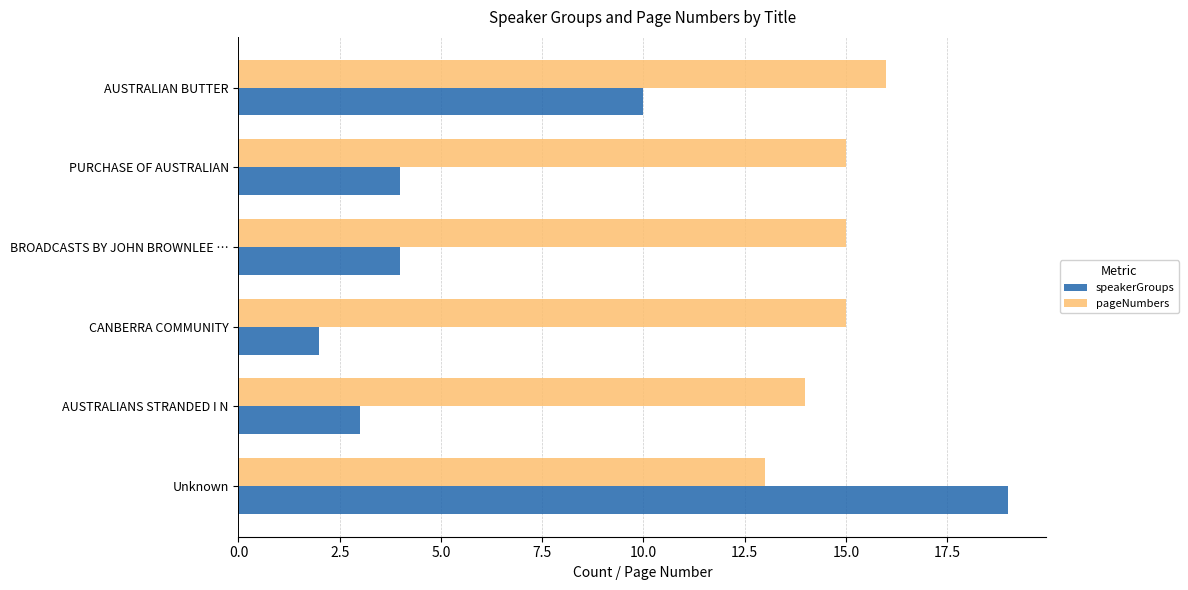

The speakerGroups series shows 19 at Unknown. True or false?

True